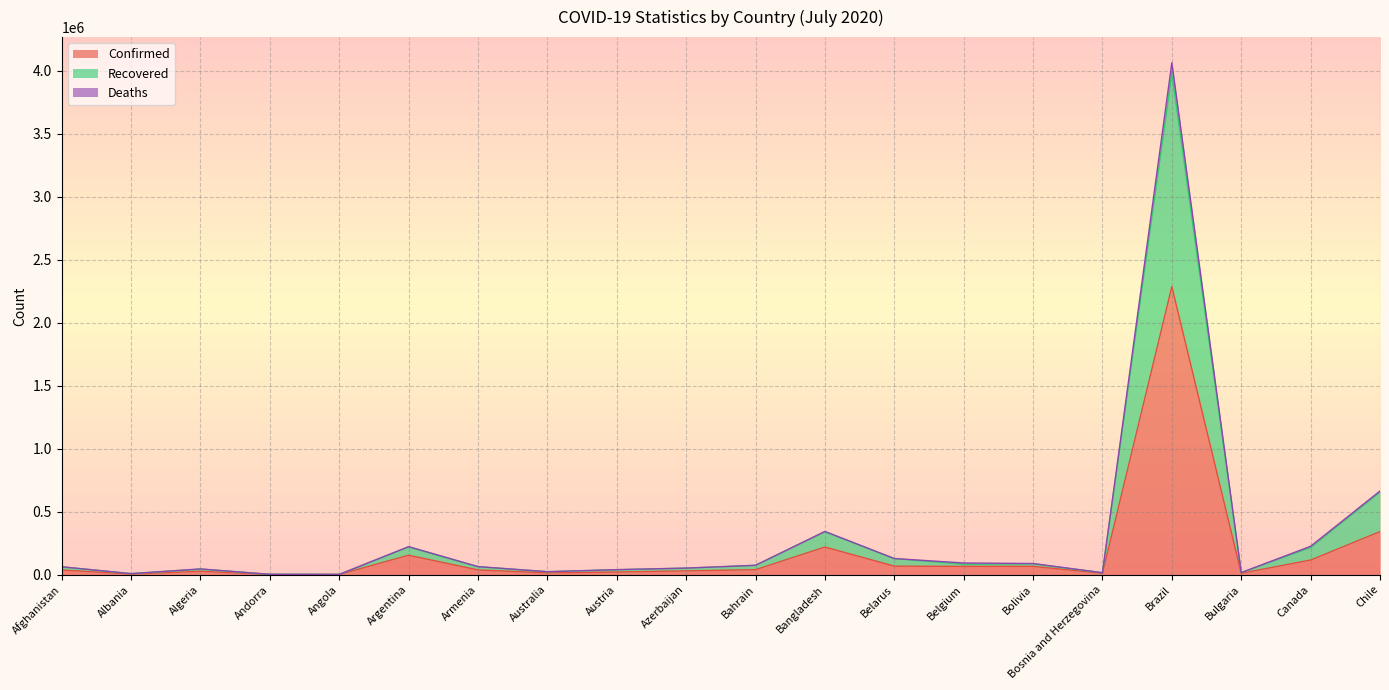

At which category is the sum across all series the highest?

Brazil